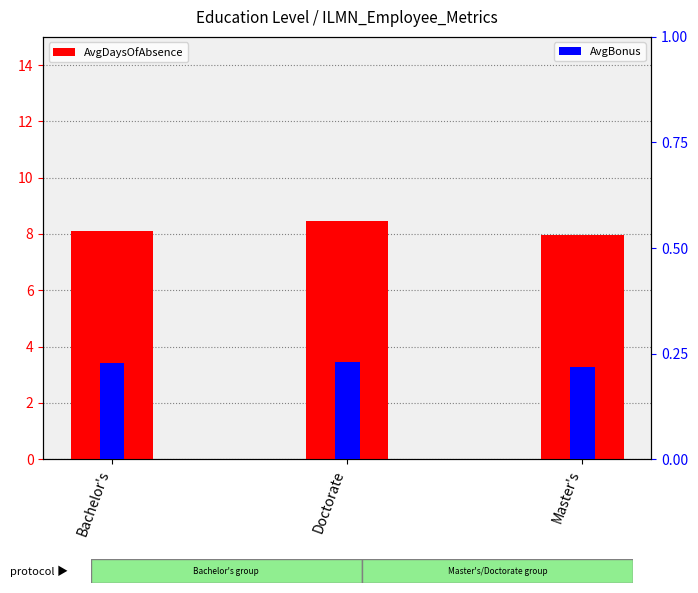

Count the AvgBonus values in the range 0 to 1.

3